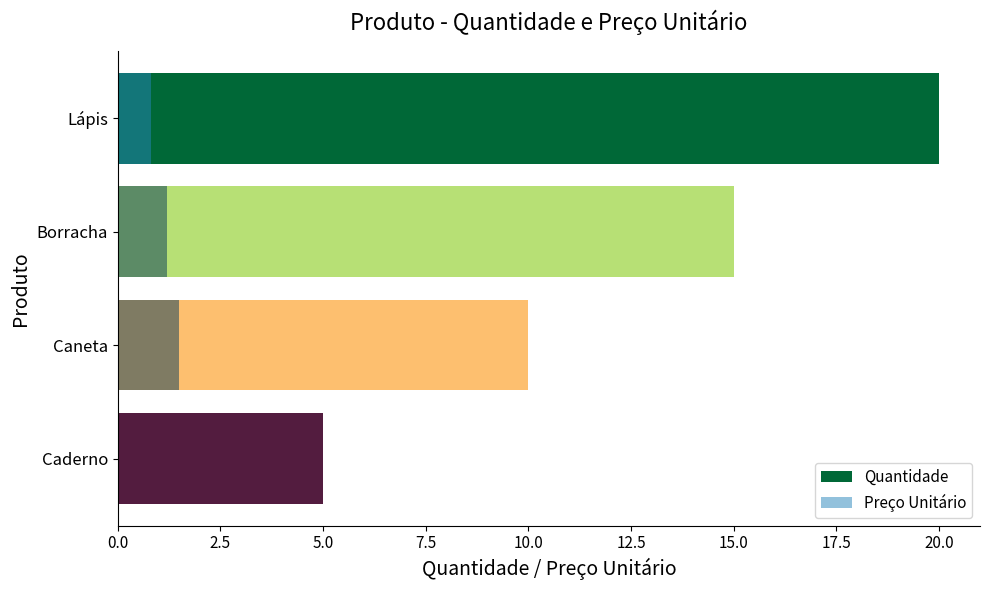

Which series has the largest range (max minus min)?

Quantidade